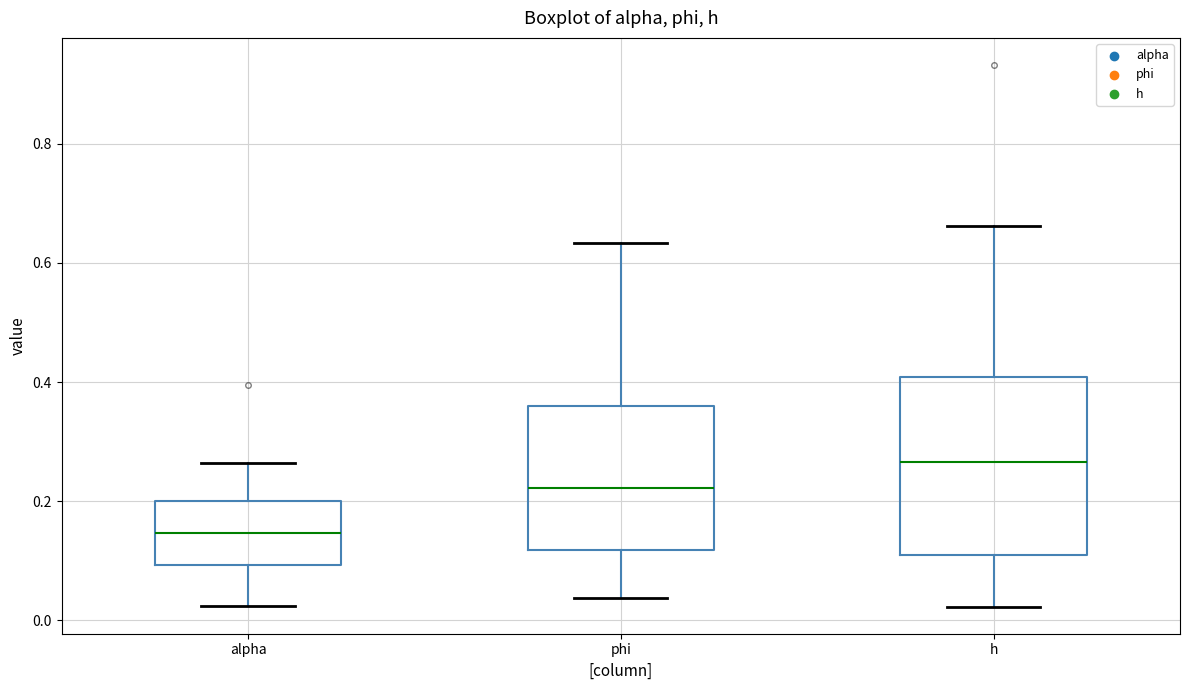

Which box has the highest median line?

h